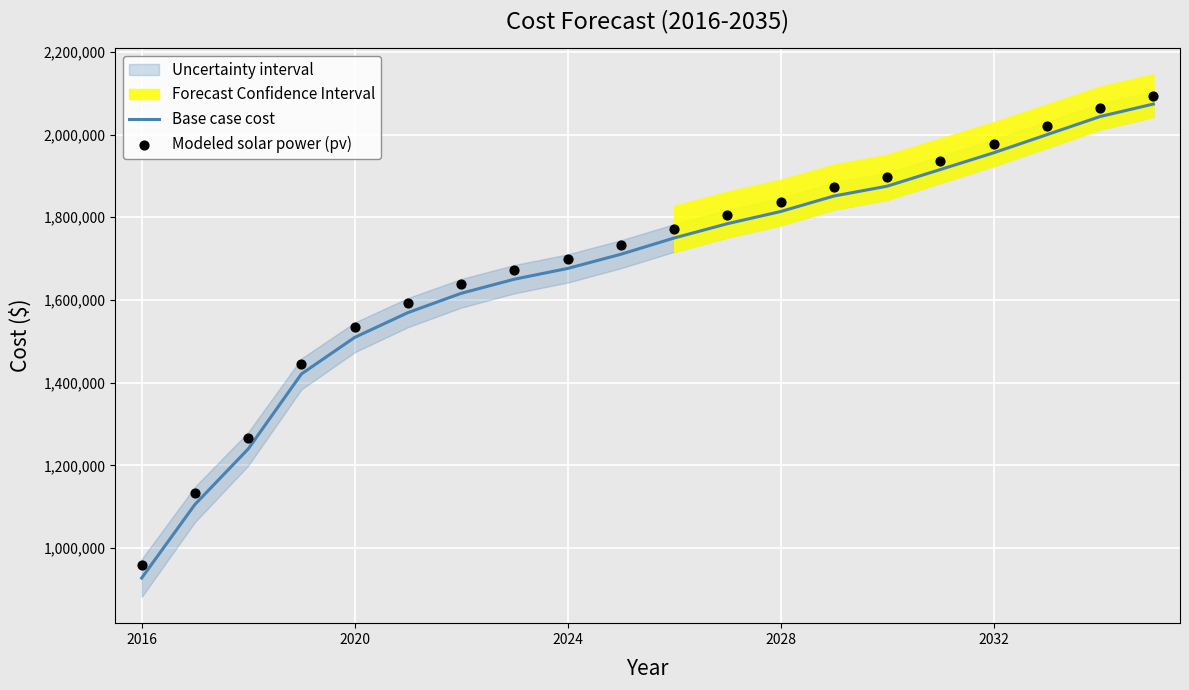

Which series reaches the maximum Y coordinate?

Modeled solar power (pv)